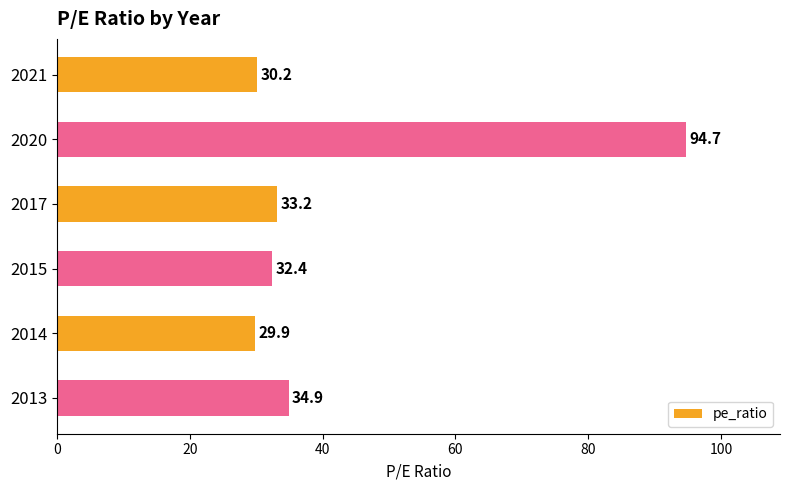

What value does the data have at 2013?

34.9